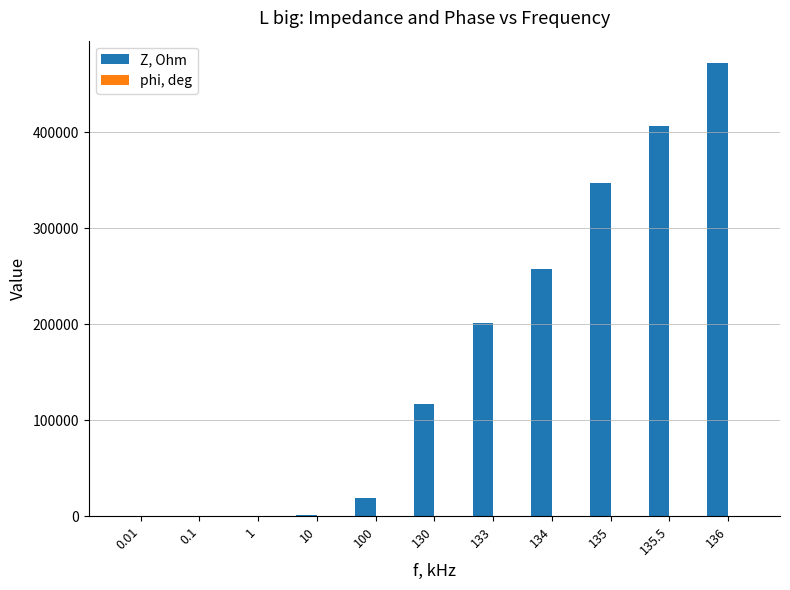

Between 0.1 and 130, which series saw the biggest shift?

Z, Ohm